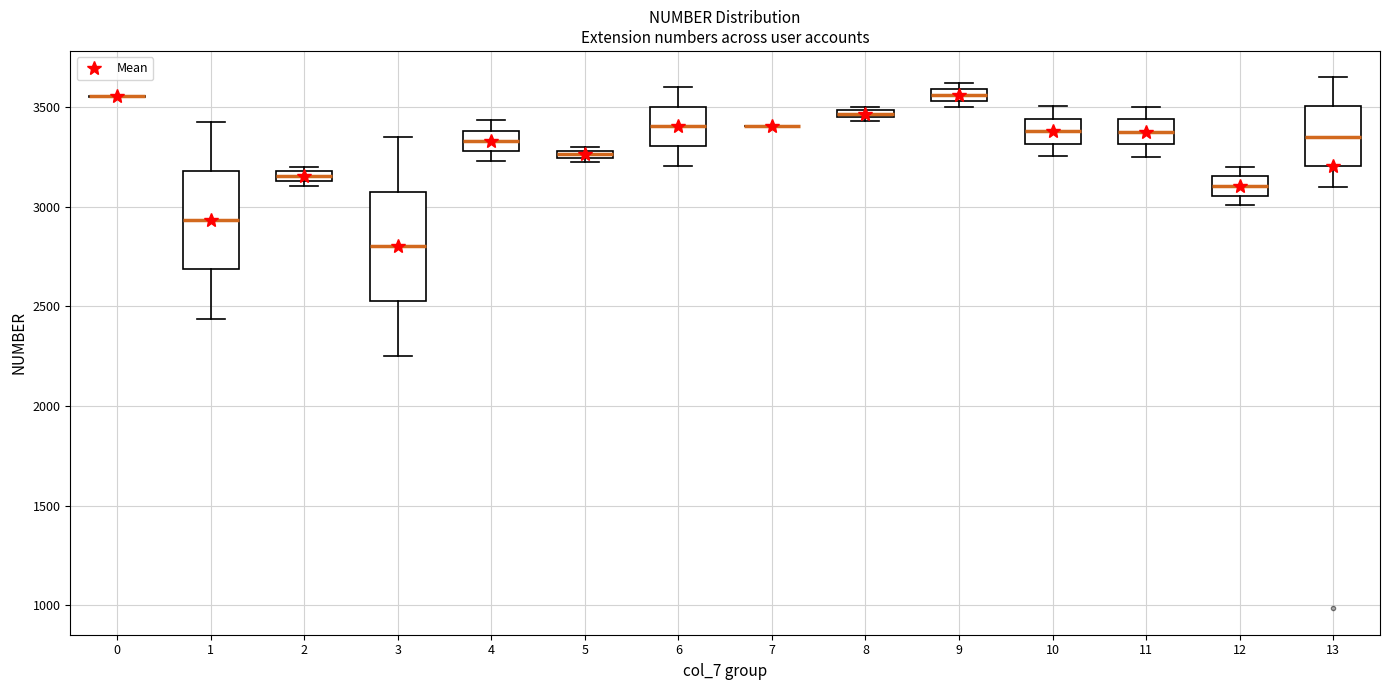

Where is the lower edge of the box at x = 10 on the y-axis? The values are not printed on the chart, so give them approximately, as read against the axis.

3300